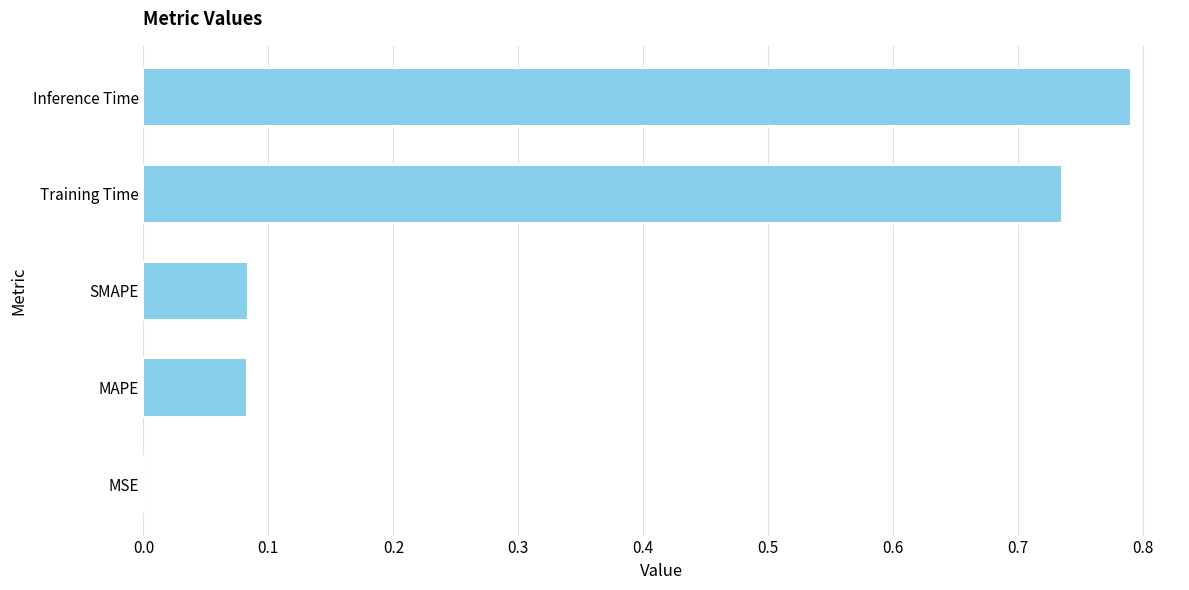

What is the sum of the values at SMAPE and Inference Time?

0.9